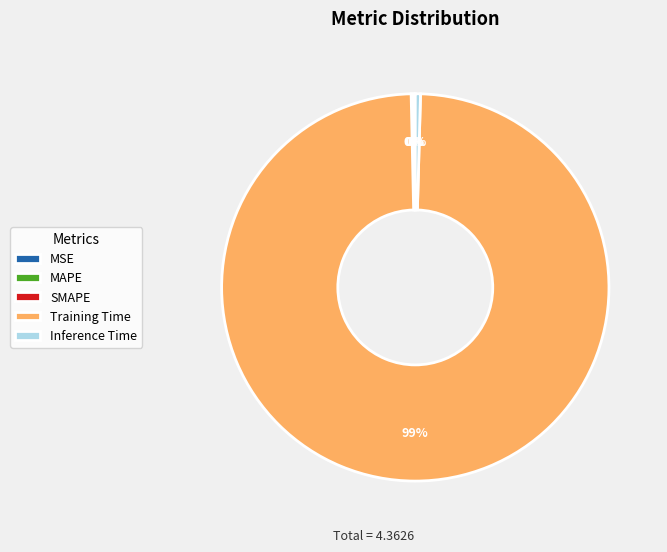

What is the majority slice?

Training Time